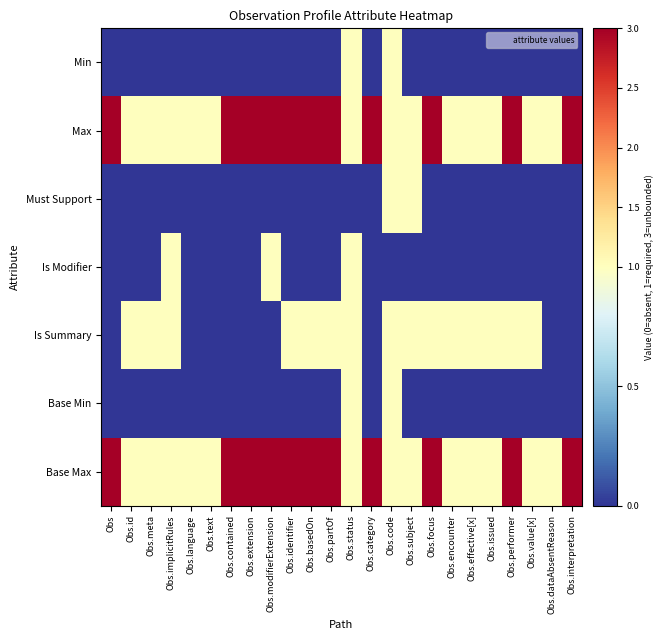

How many distinct data groups are displayed?

7